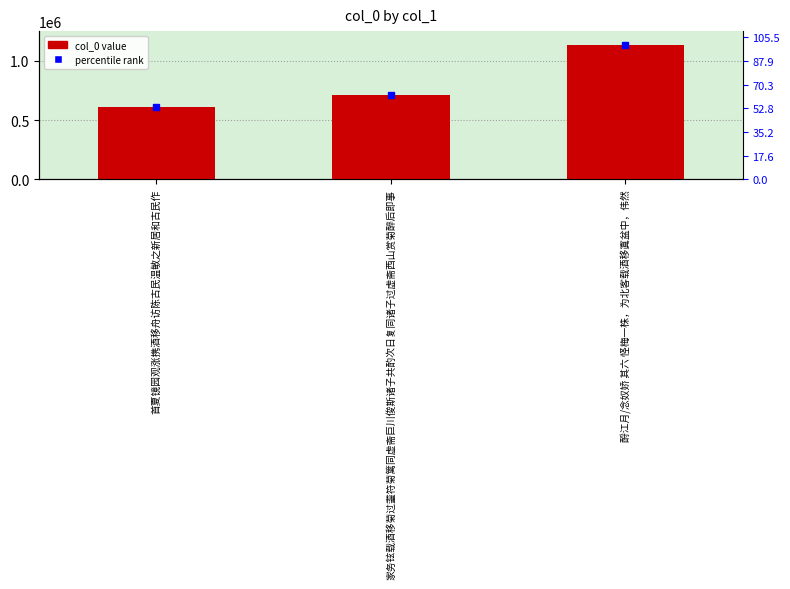

At which category does the chart reach its peak across all series?

酹江月/念奴娇 其六 怪梅一株，为北客载酒移寘盆中，伟然